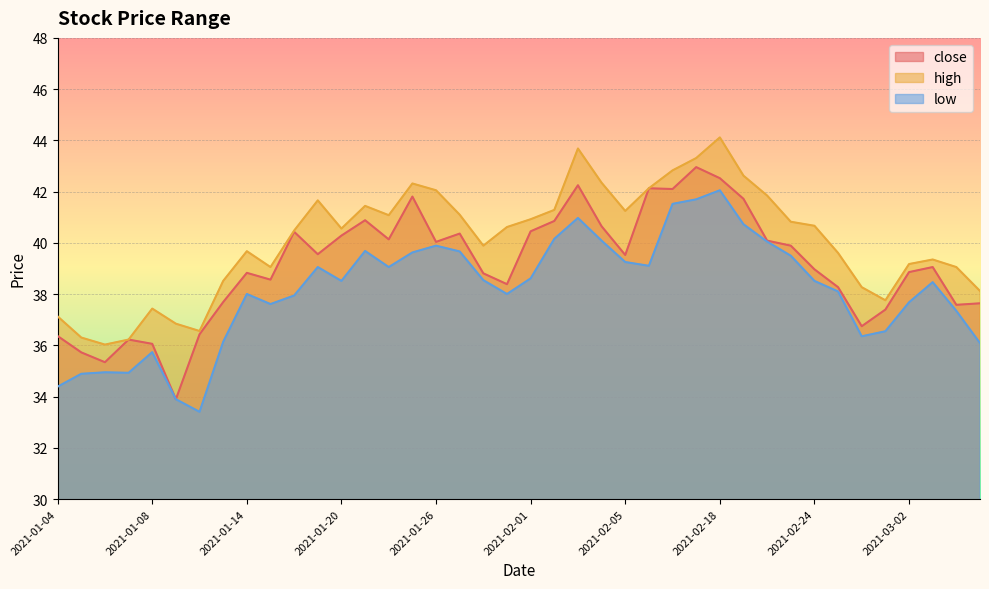

What is the spread (max minus min) of values at 2021-02-05?

2.0